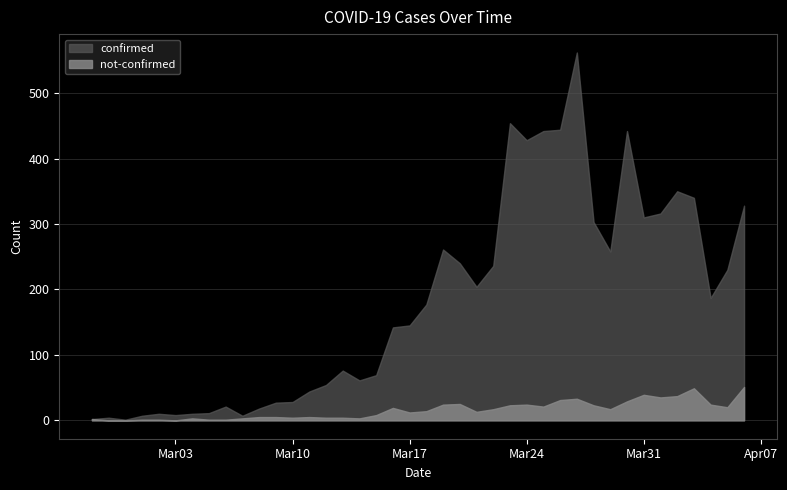

Is it true that not-confirmed equals 14 at 2020-03-15?

False